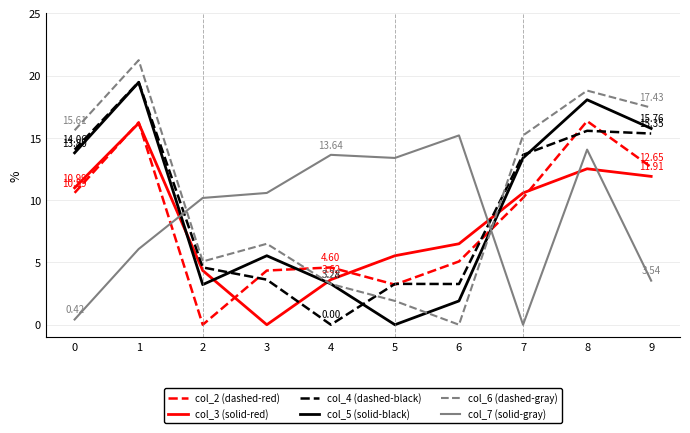

Where is col_6 (dashed-gray) nearest to the value 10?

3